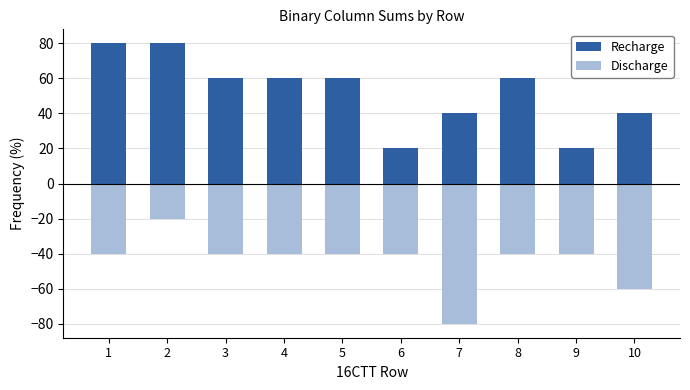

Which category has the lowest value in the Discharge series?

7